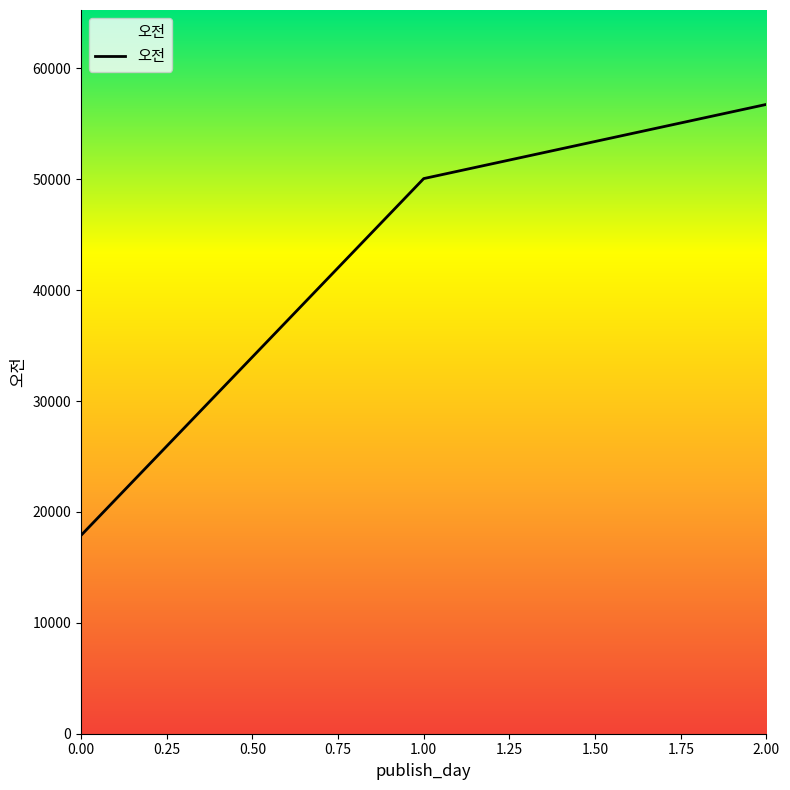

What is the difference between the maximum and minimum values?

38865.3